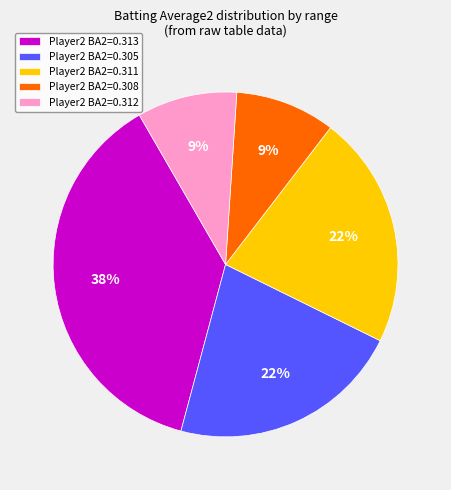

Combined, do Player2 BA2=0.305 and Player2 BA2=0.313 account for over 50%?

Yes